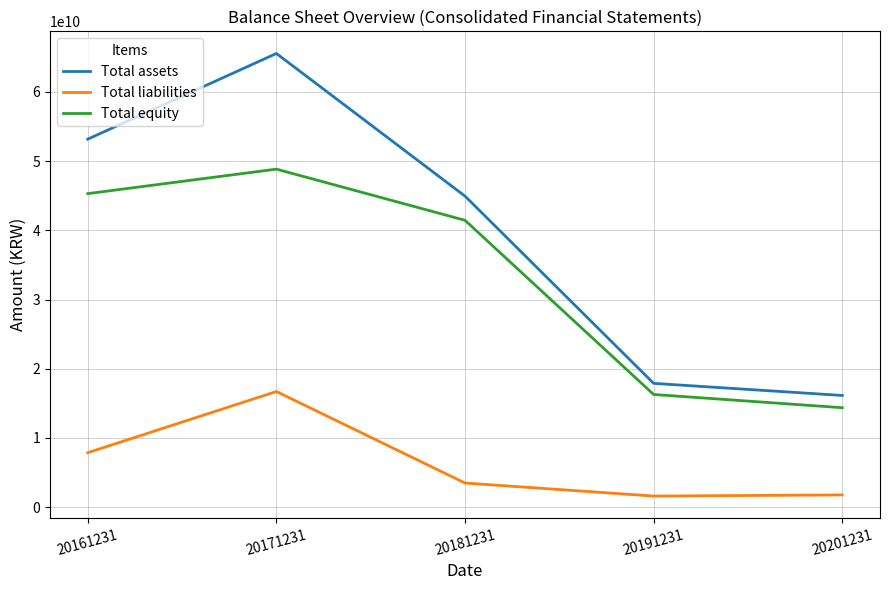

The value of Total assets at 20171231 is 65557429198. True or false?

True